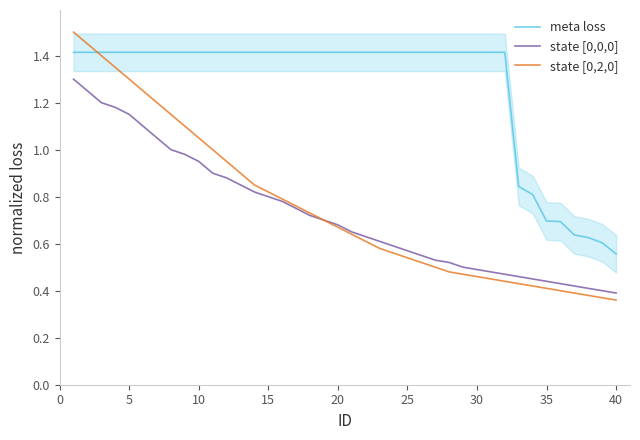

Which series has the widest spread of values?

state [0,2,0]